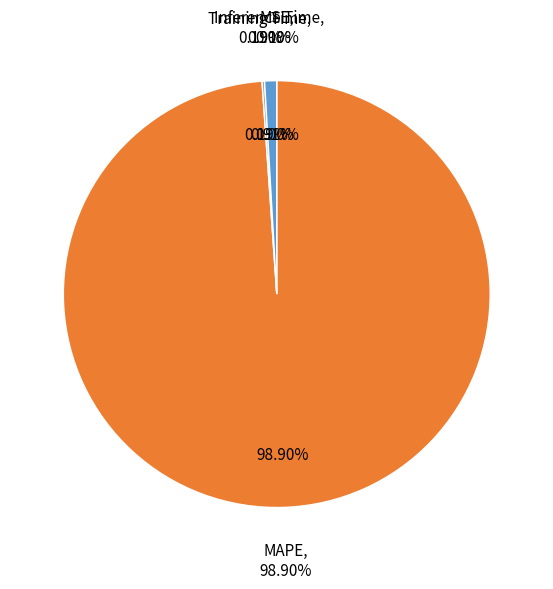

Rank the categories by value from highest to lowest.

MAPE, Inference Time, Training Time, MSE, SMAPE